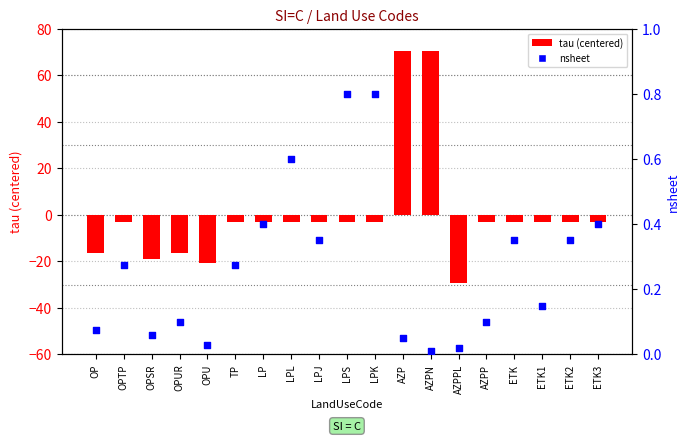

Which series contains the lowest Y value?

tau (centered)